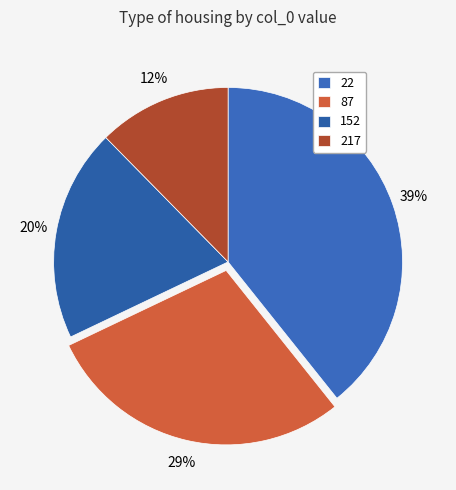

What is the smallest slice in the pie chart?

217